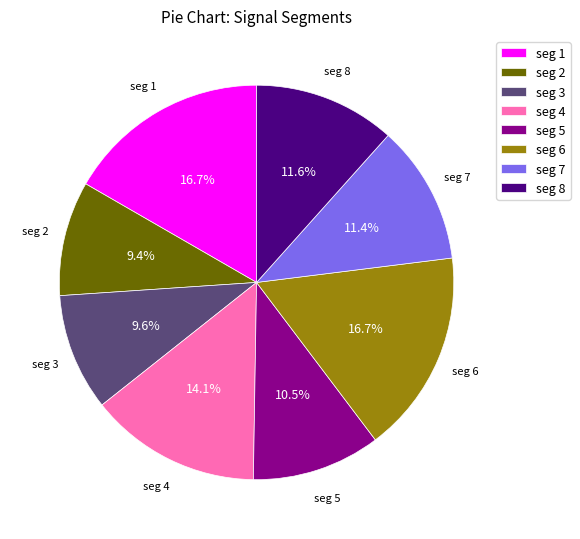

To the nearest percent, what is the difference between the largest and smallest slice percentages?

7%